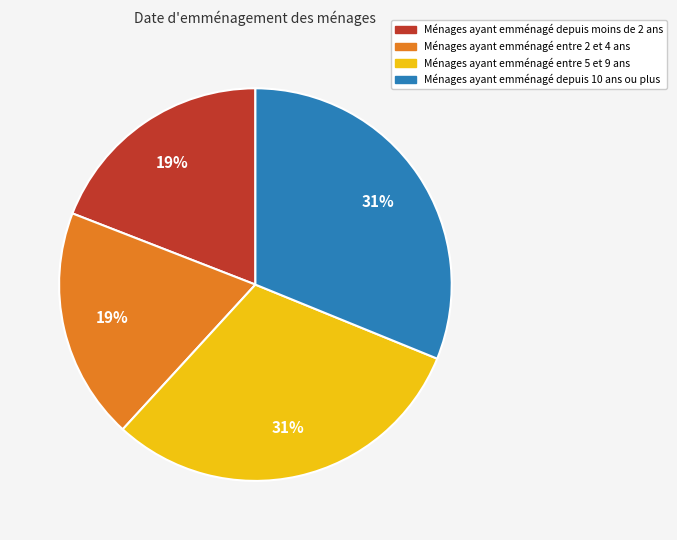

To the nearest percent, what is the difference between the largest and smallest slice percentages?

12%